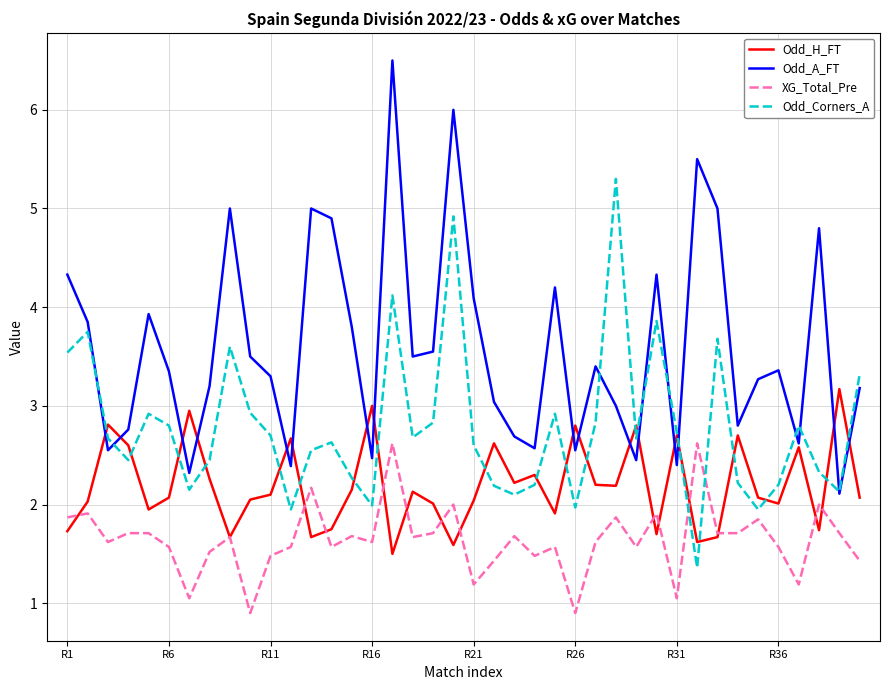

List the series in order of their overall mean, lowest first.

XG_Total_Pre, Odd_H_FT, Odd_Corners_A, Odd_A_FT